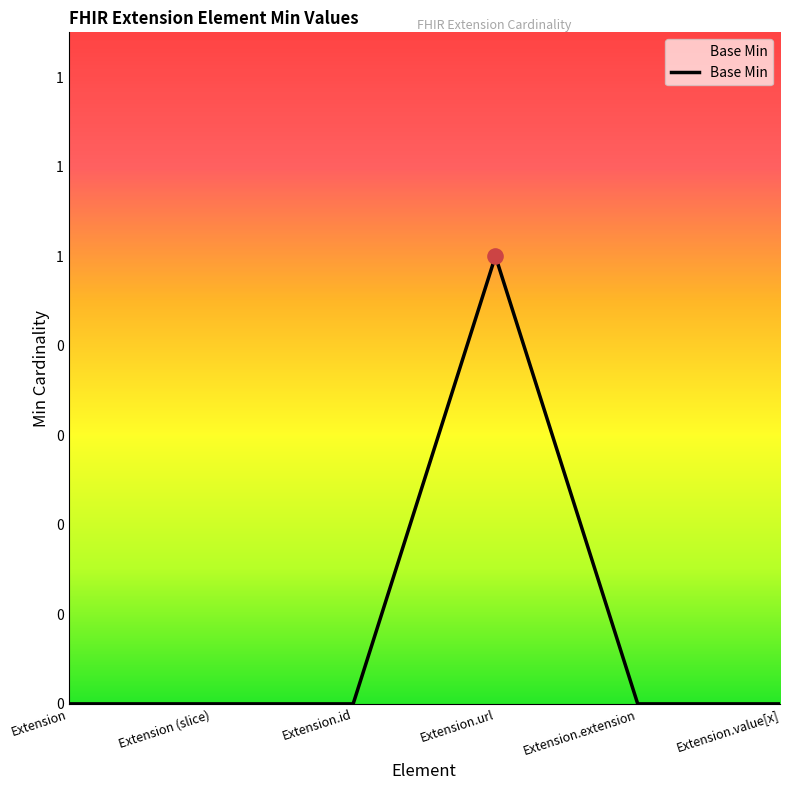

Is this an area chart (filled region under the line)?

Yes